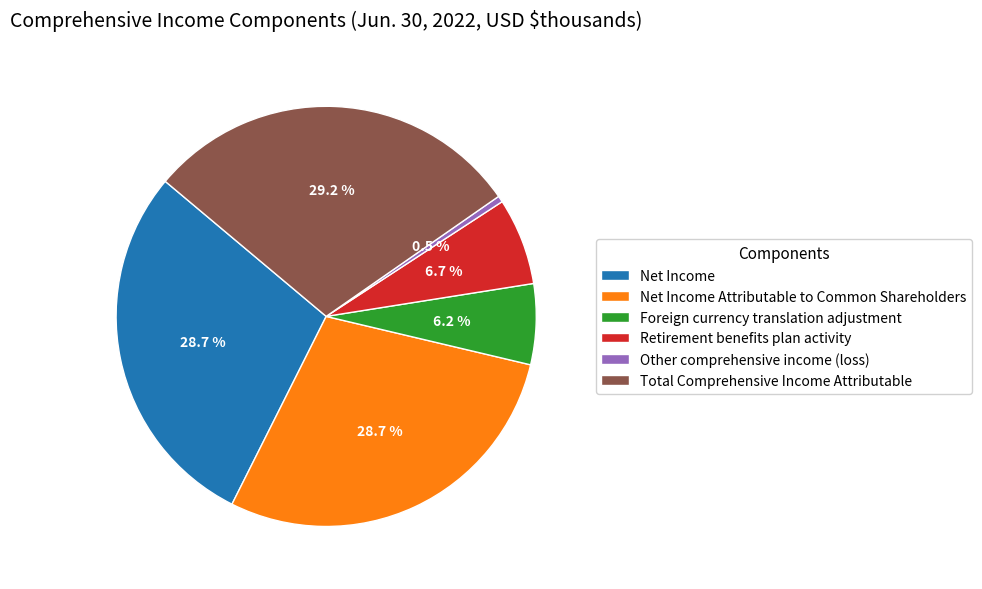

Approximately how many times larger is the value at Net Income compared to Foreign currency translation adjustment?

4.6